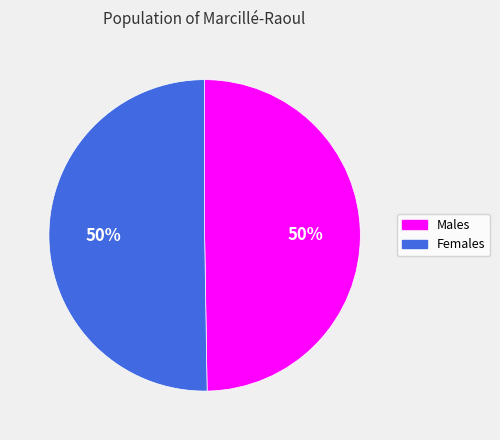

To the nearest percent, what is the combined percentage of Females and Males?

100%